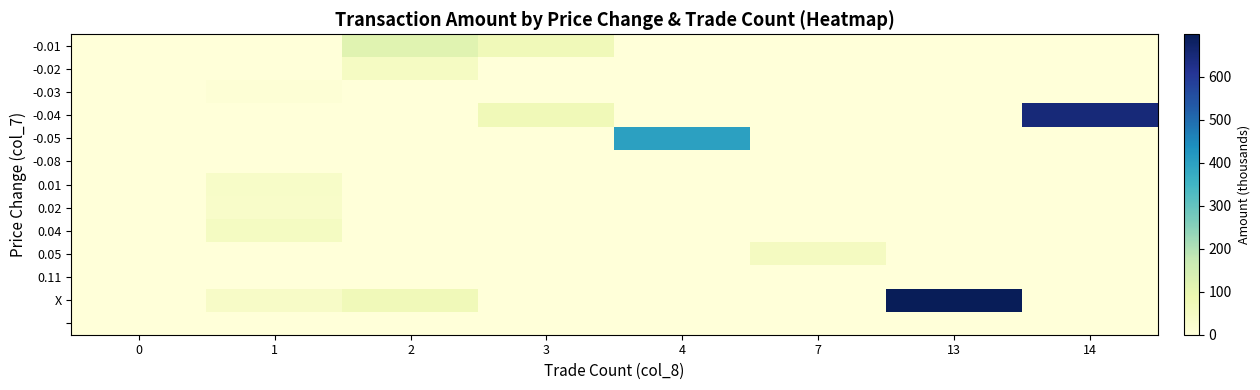

Count the number of categories in the chart.

8